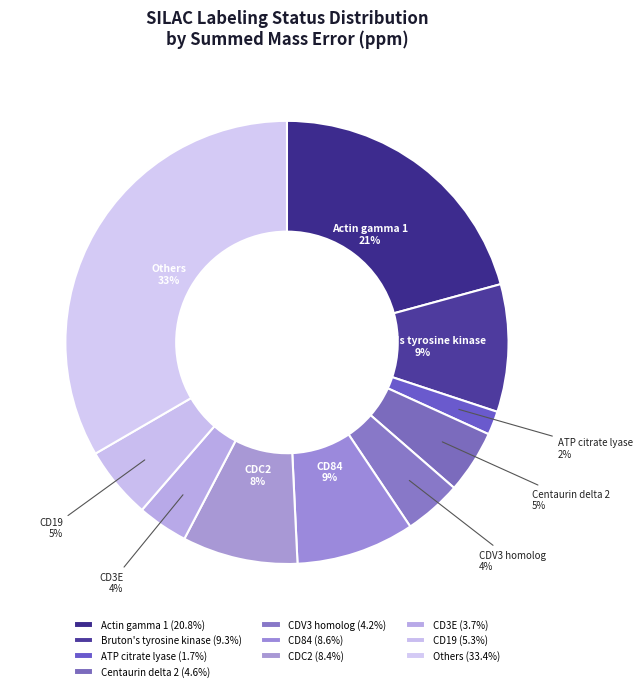

Approximately how many times larger is the value at CD84 compared to Others?

0.3